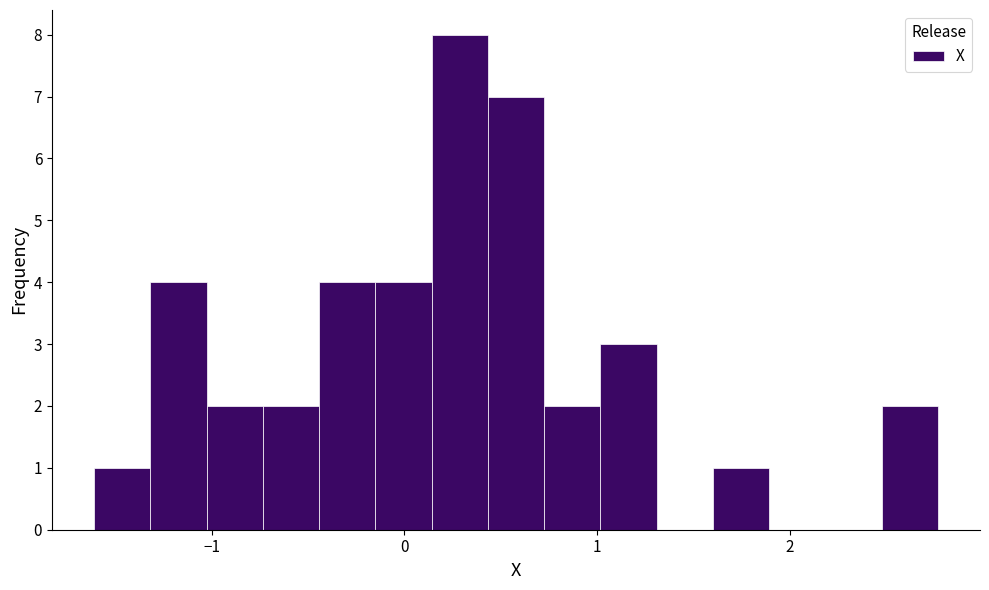

Around what value on the x-axis is the tallest bar? Give the approximate position of its centre, as read against the axis.

0.3